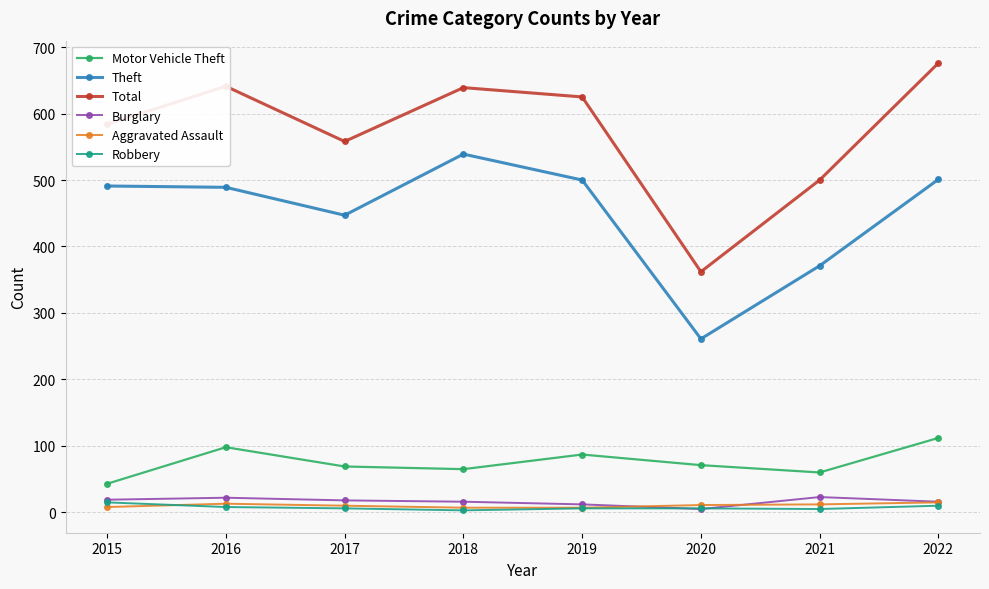

Count the number of data series in this chart.

6